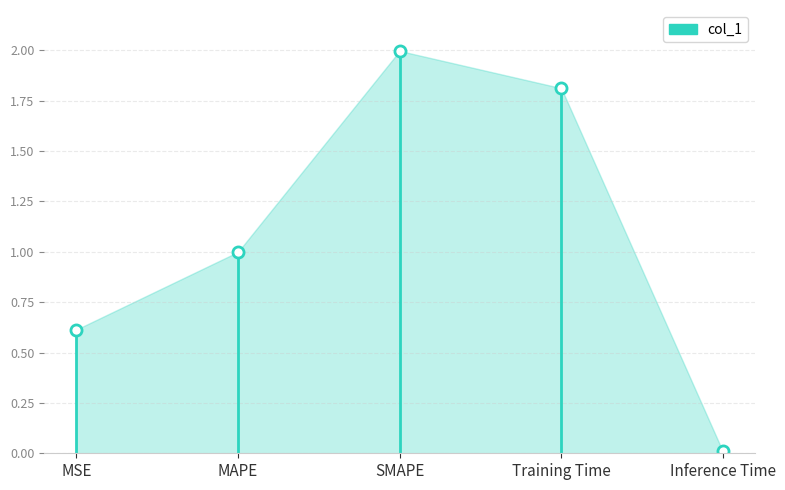

Which has a higher value, Training Time or MSE?

Training Time